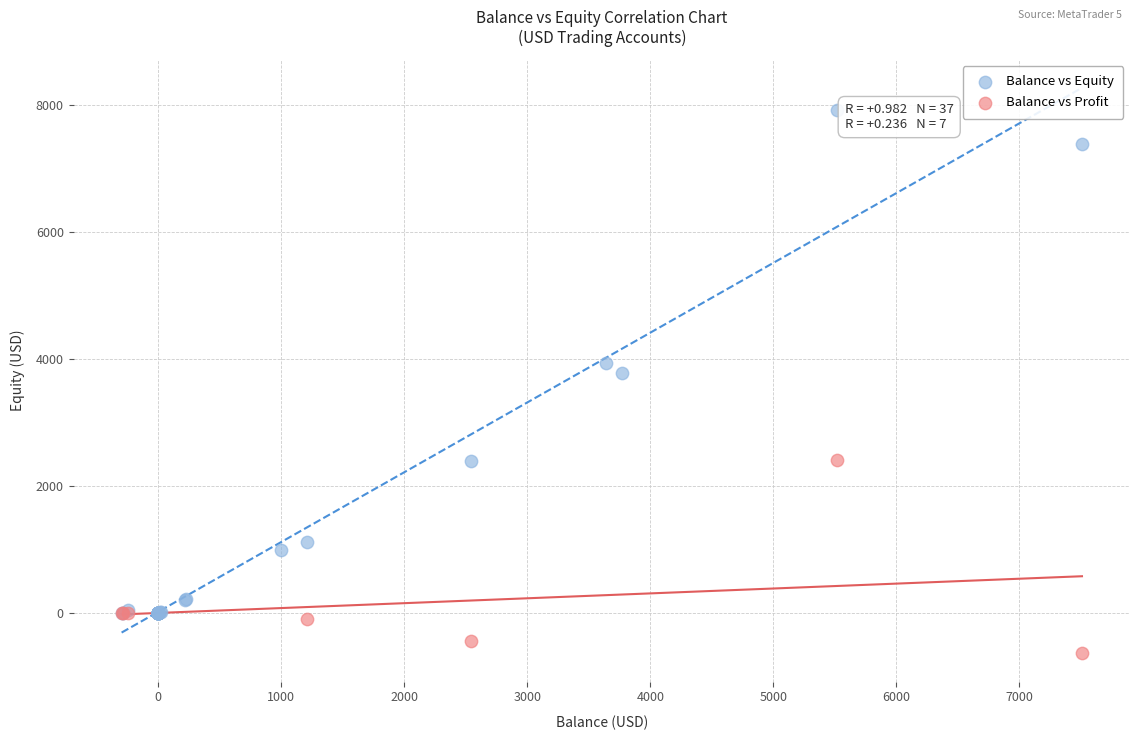

Which series contains the highest Y value?

Balance vs Equity